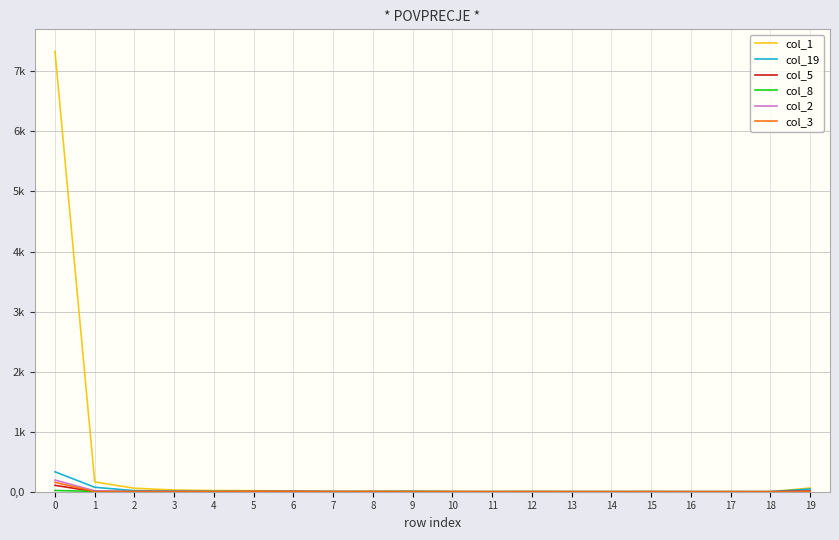

Reading right to left, transcribe all the data shown in this chart.

col_1: 62	0	1	0	2	1	2	3	2	6	6	10	6	13	17	20	28	58	163	7333
col_19: 45	0	0	0	1	0	0	0	0	0	2	2	2	4	1	4	9	18	74	332
col_5: 13	0	0	0	0	0	0	1	0	0	1	0	1	3	3	0	1	2	1	107
col_8: 1	0	0	0	0	0	0	1	0	0	4	0	0	1	0	0	0	2	5	21
col_2: 3	0	0	0	0	0	0	0	0	0	1	0	0	3	1	0	3	3	16	194
col_3: 1	0	0	0	1	0	0	0	0	0	1	1	0	3	2	0	1	2	2	156